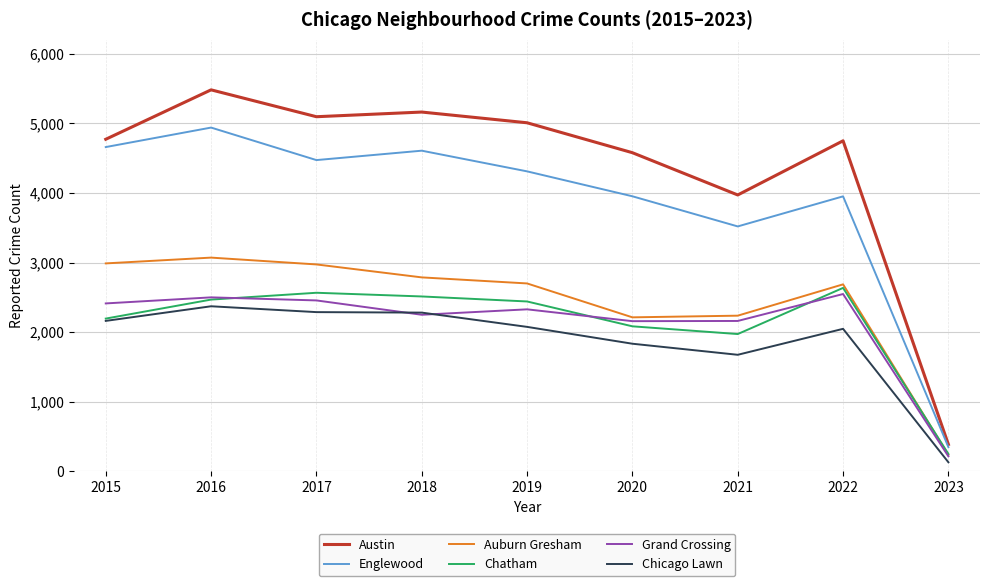

Does the chart have visible grid lines?

Yes